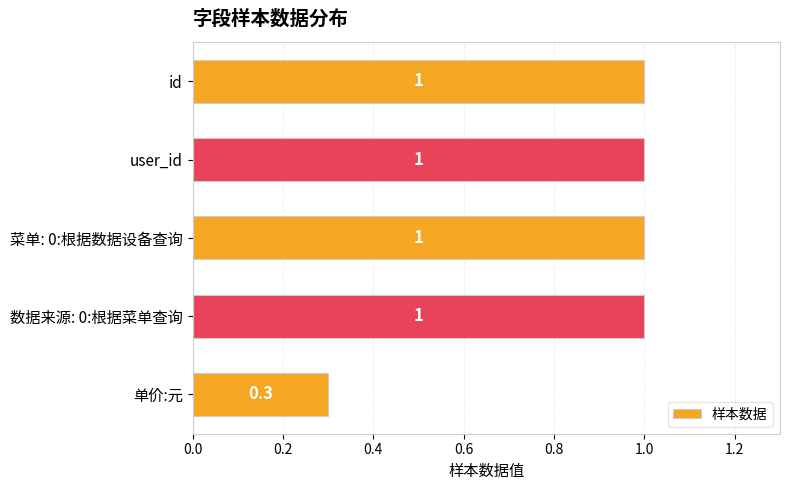

What is the label of the 3rd bar from the top?

菜单: 0:根据数据设备查询